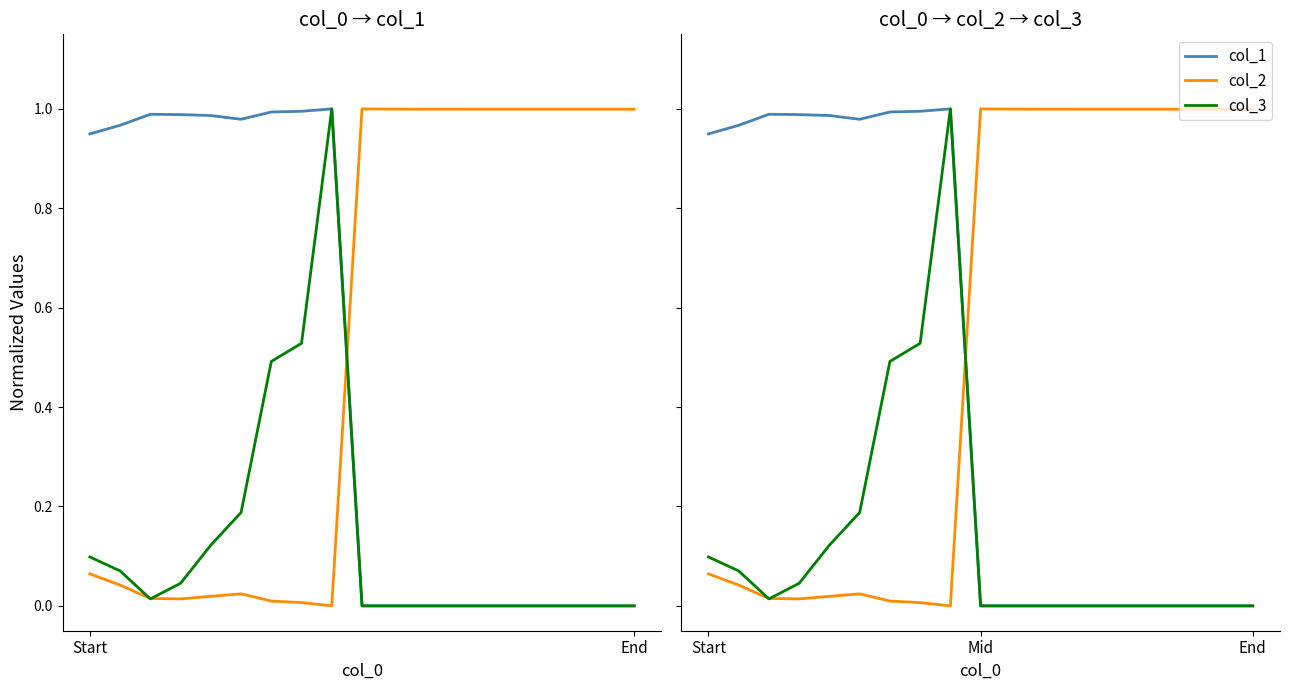

The value of col_3 at 14 is 0.0. True or false?

False